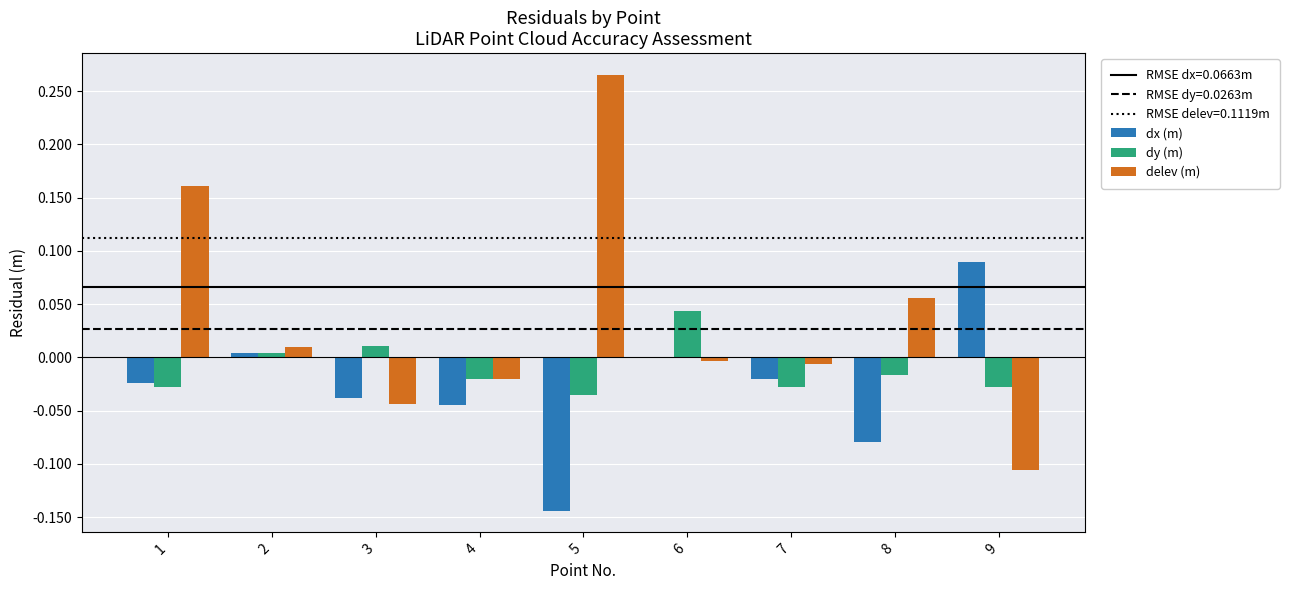

Is the value of delev (m) at 9 greater than the value of dx (m) at 3?

No